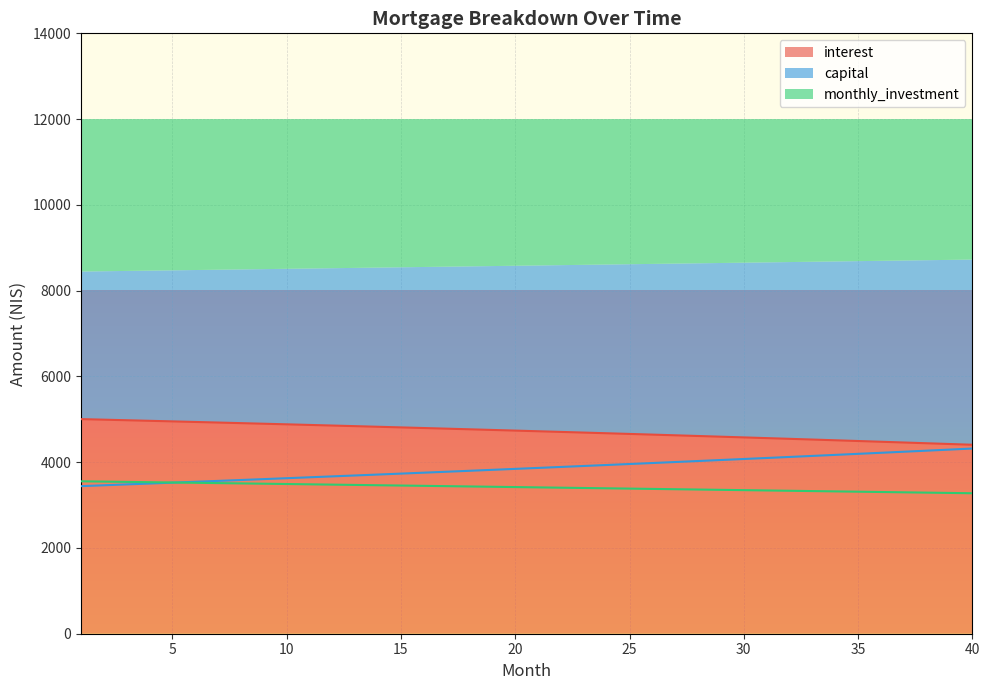

Is the value of monthly_investment at 7 greater than the value of interest at 2?

No